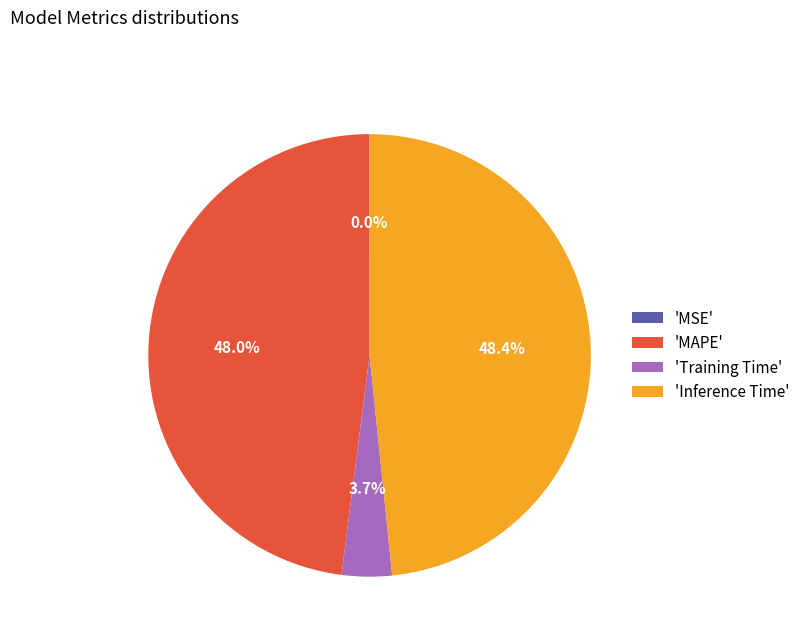

Between 'Training Time' and 'MAPE', which is larger?

'MAPE'